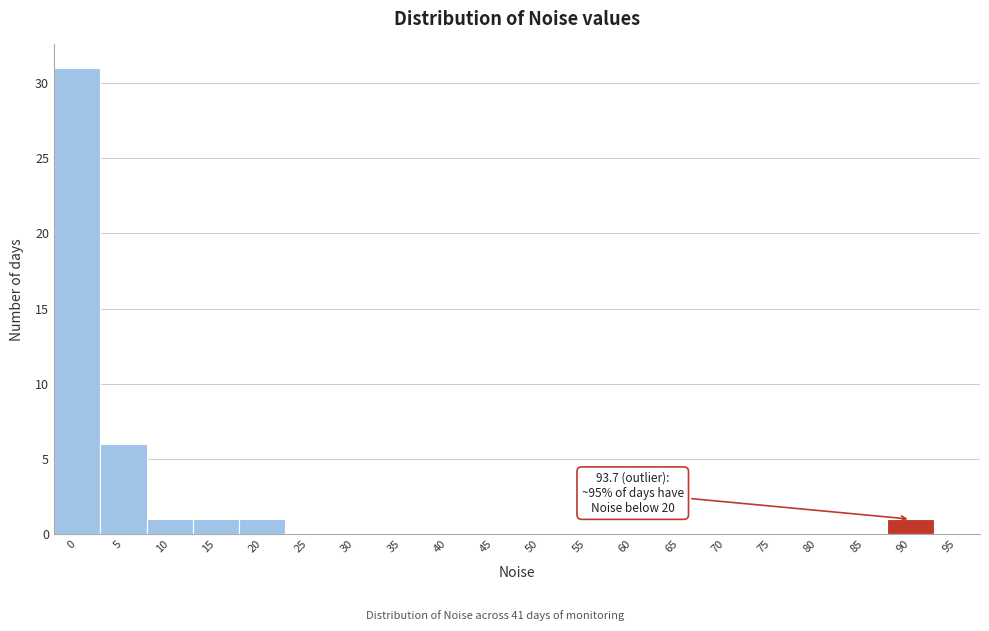

Reading left to right, what are all the values shown in this chart?

0=31	5=6	10=1	15=1	20=1	25=0	30=0	35=0	40=0	45=0	50=0	55=0	60=0	65=0	70=0	75=0	80=0	85=0	90=1	95=0